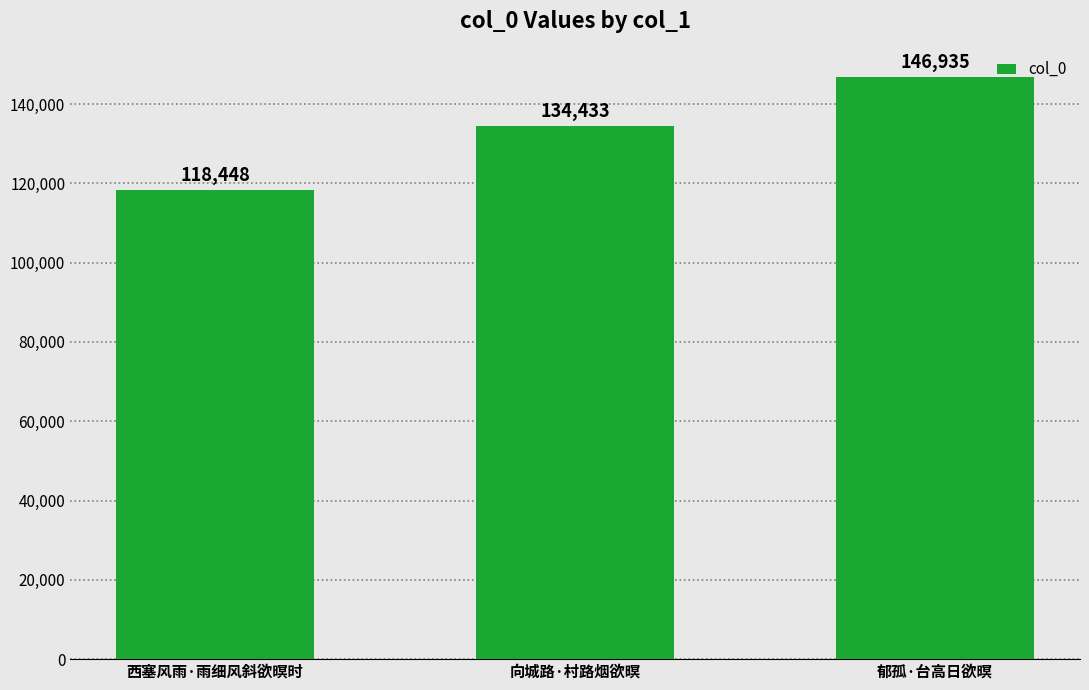

What is the label of the 3rd bar from the left?

郁孤·台高日欲暝